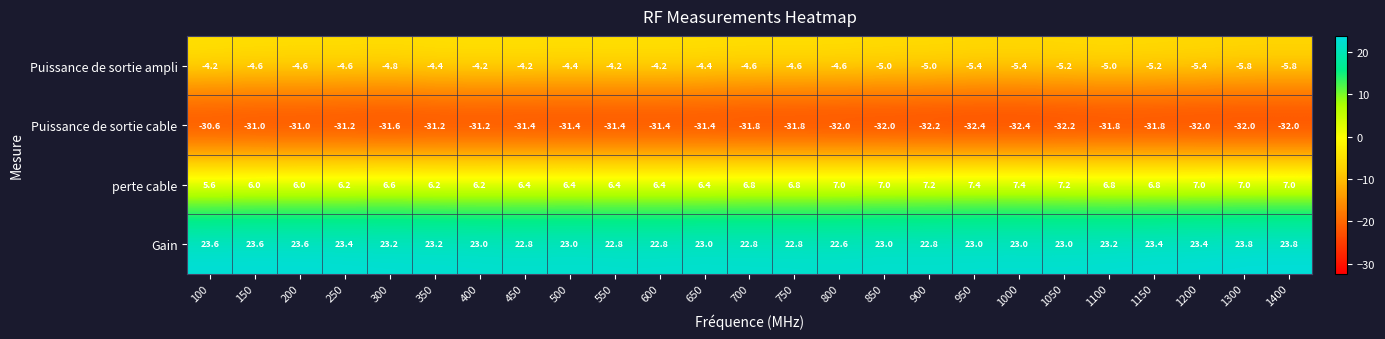

How many categories are shown in the chart?

25